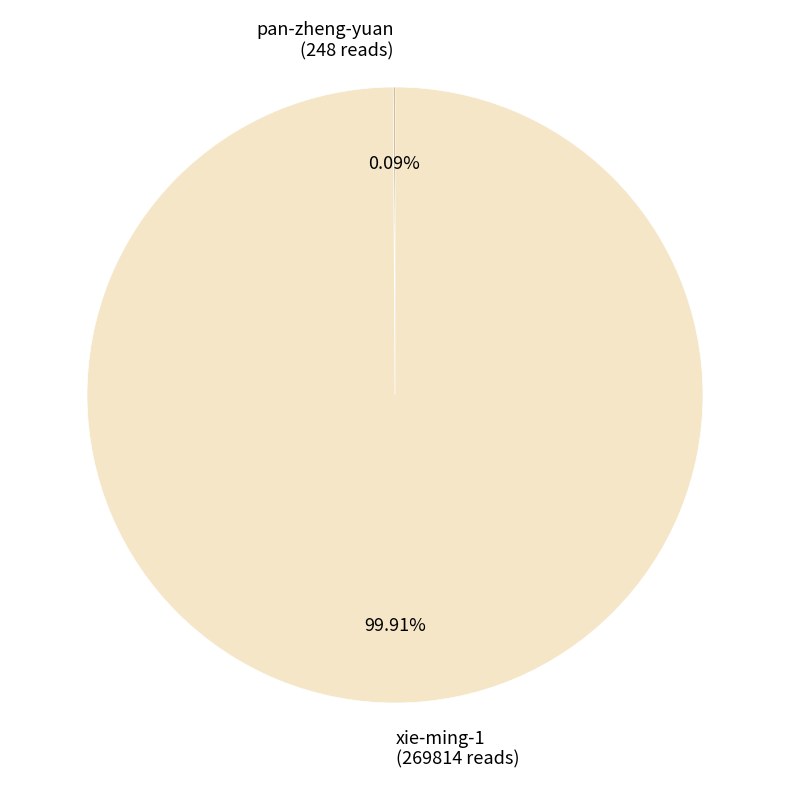

Is there a majority slice in this chart?

Yes